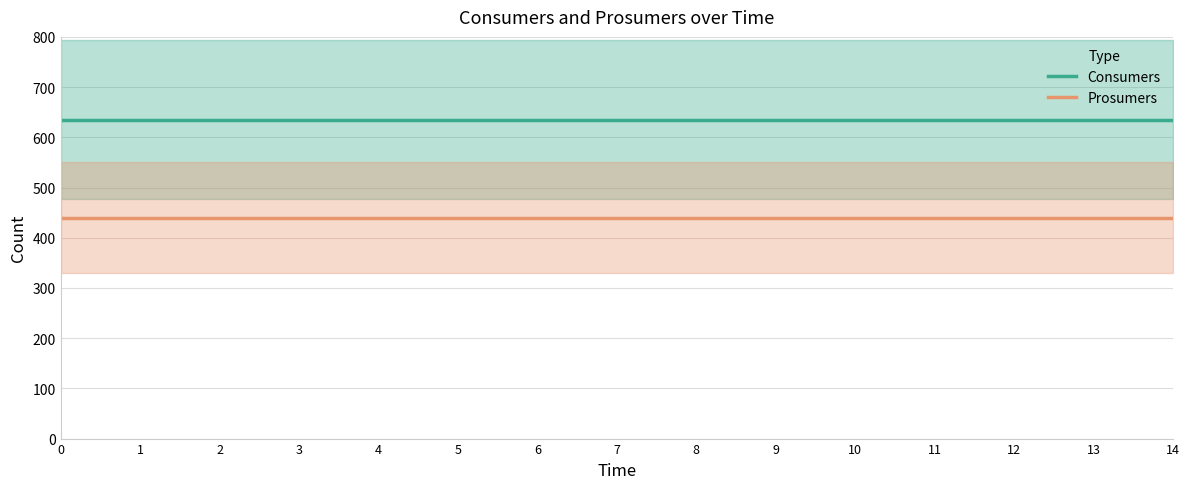

How many data points does each series have?

15